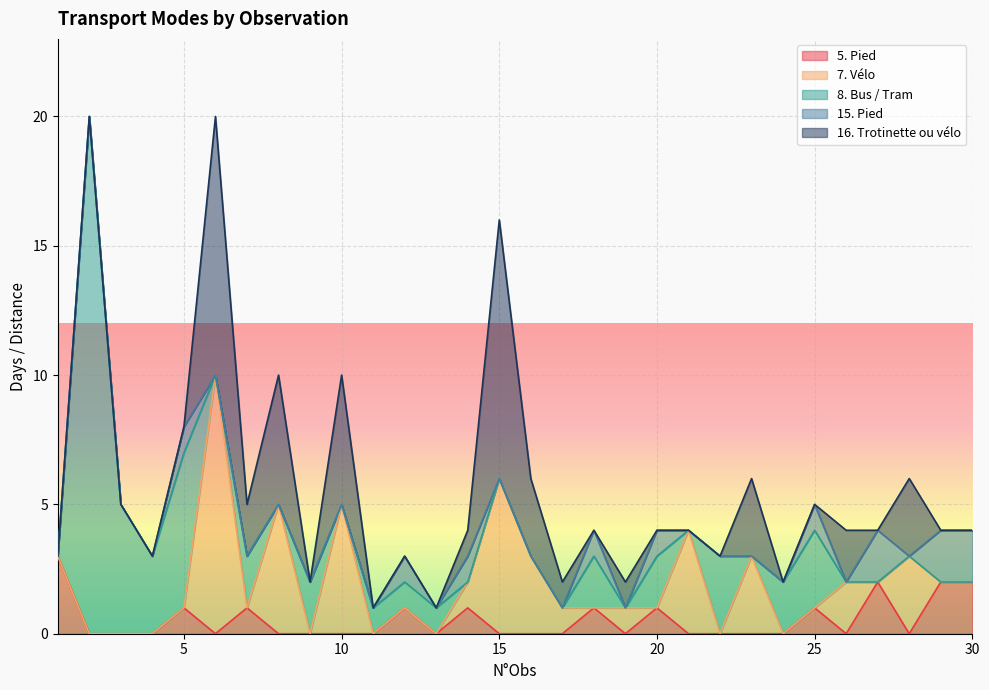

Reading left to right, list all the values displayed in this chart.

5. Pied: 3	0	0	0	1	0	1	0	0	0	0	1	0	1	0	0	0	1	0	1	0	0	0	0	1	0	2	0	2	2
7. Vélo: 0	0	0	0	0	10	0	5	0	5	0	0	0	1	6	3	1	0	1	0	4	0	3	0	0	2	0	3	0	0
8. Bus / Tram: 0	20	5	3	6	0	2	0	2	0	1	1	1	0	0	0	0	2	0	2	0	3	0	2	3	0	0	0	0	0
15. Pied: 0	0	0	0	1	0	0	0	0	0	0	1	0	1	0	0	0	1	0	1	0	0	0	0	1	0	2	0	2	2
16. Trotinette ou vélo: 0	0	0	0	0	10	2	5	0	5	0	0	0	1	10	3	1	0	1	0	0	0	3	0	0	2	0	3	0	0